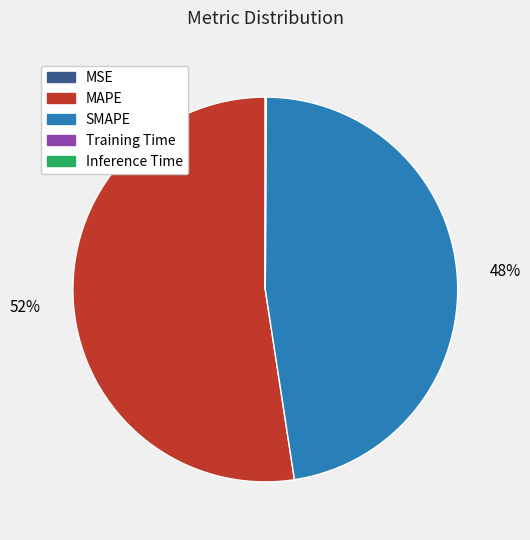

To the nearest percent, what percentage of the pie is MAPE?

52%